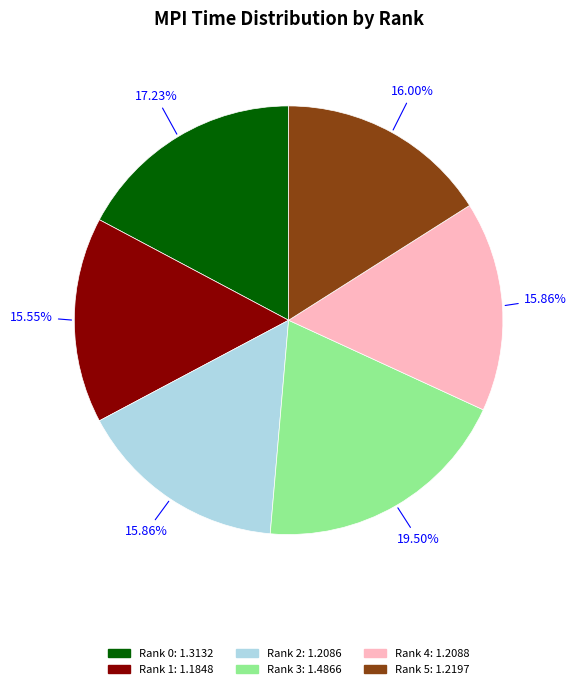

Count the number of slices in the pie.

6